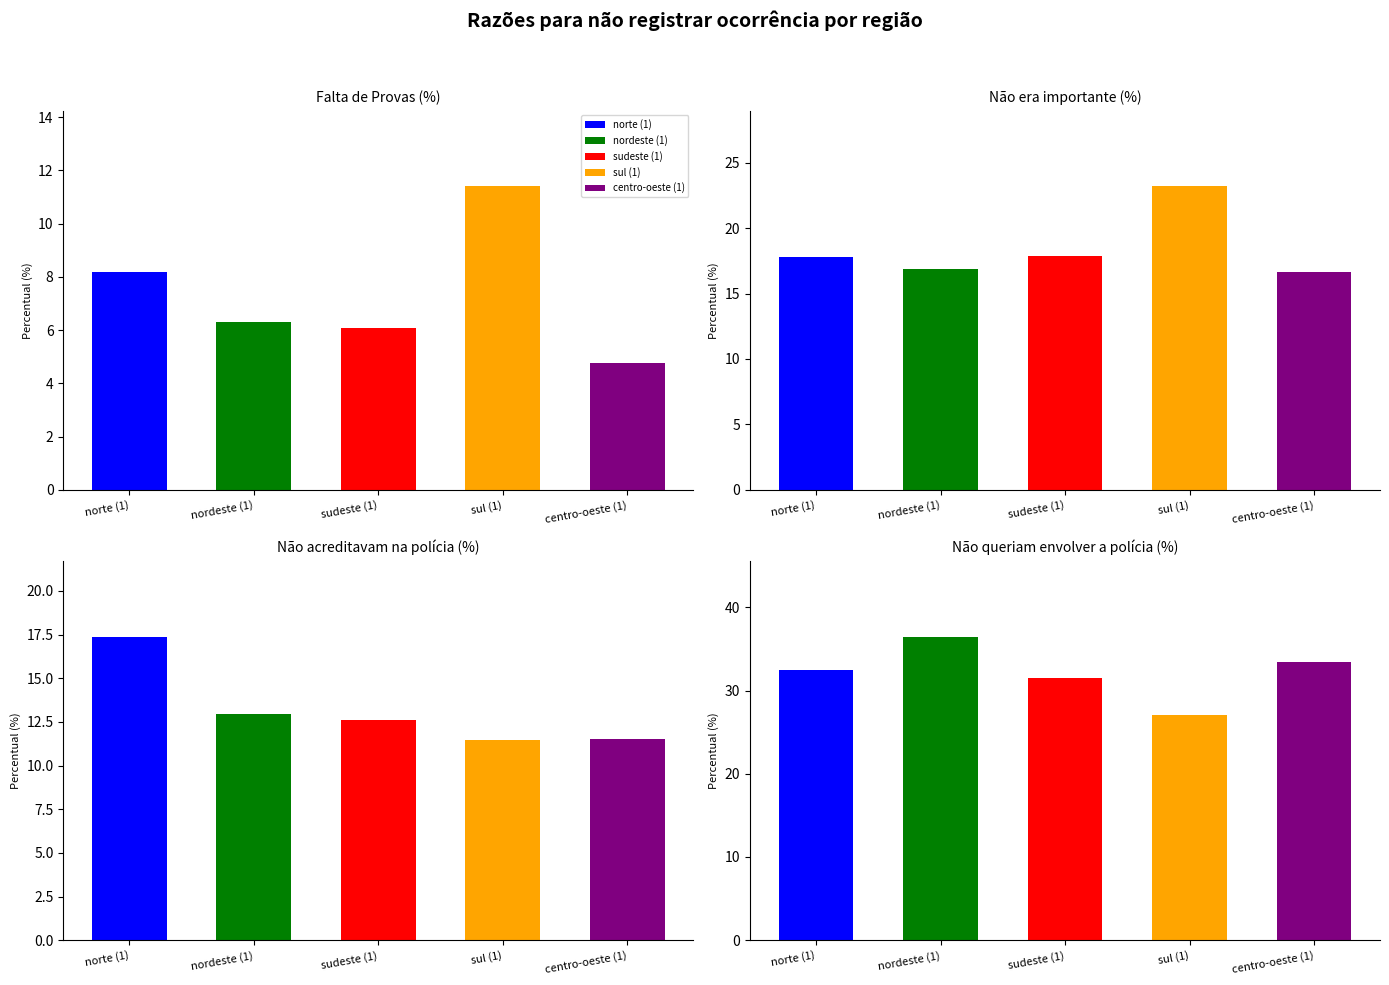

What is the average value of the não acreditavam na polícia series?

13.2